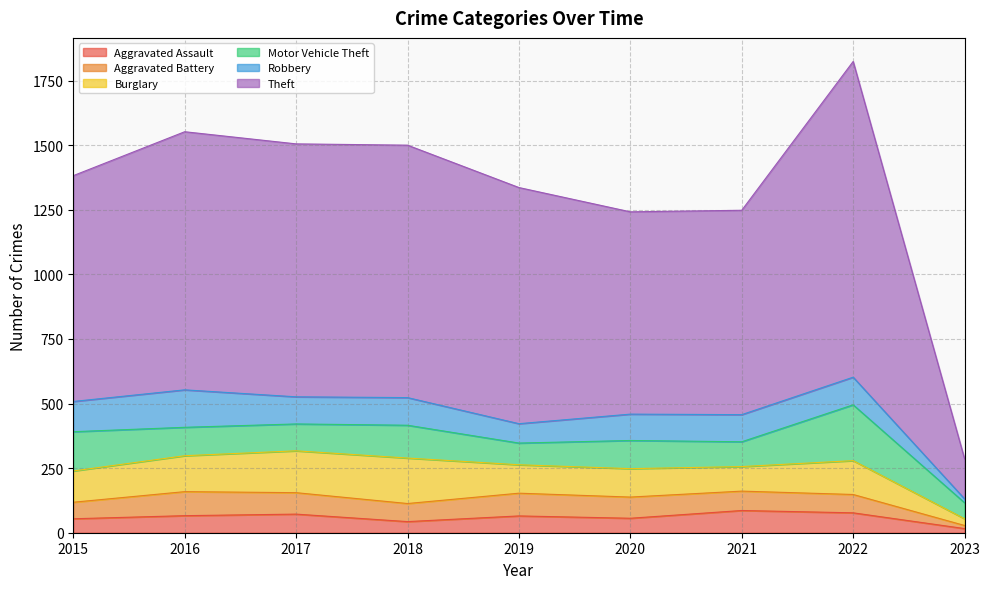

How many series are shown in this chart?

6